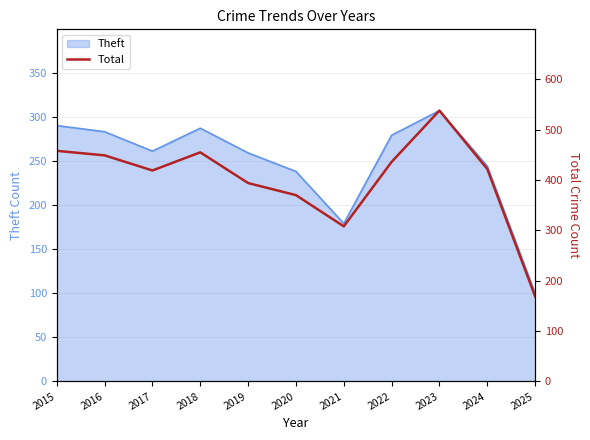

Which category has the lowest value across all series?

2025